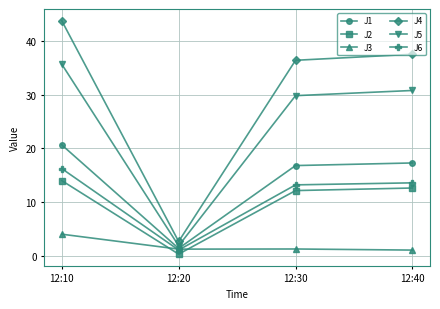

How many lines are shown in the chart?

6